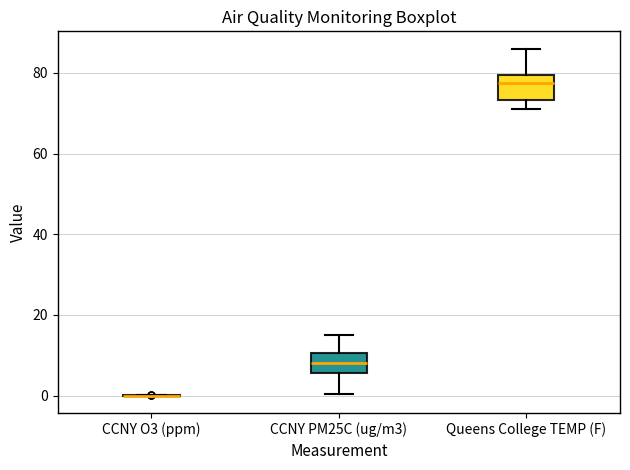

Reading left to right, transcribe this box plot: for each box, give where its median line is, the range the box spans, and where its two whiskers end, as read against the y-axis. The values are not printed on the chart, so give them approximately, as read against the axis.

CCNY O3 (ppm): box collapsed to a line at 0, whiskers 0 to 0
CCNY PM25C (ug/m3): median 8, box 6 to 10, whiskers 0 to 16
Queens College TEMP (F): median 78, box 74 to 80, whiskers 72 to 86